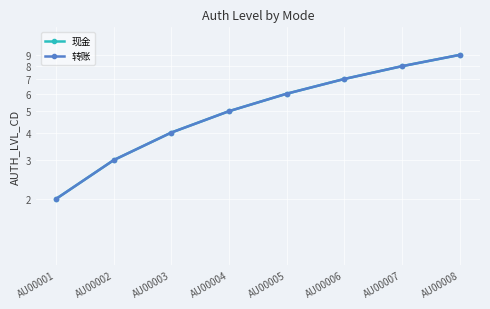

Which series changed the most between AU00001 and AU00006?

现金